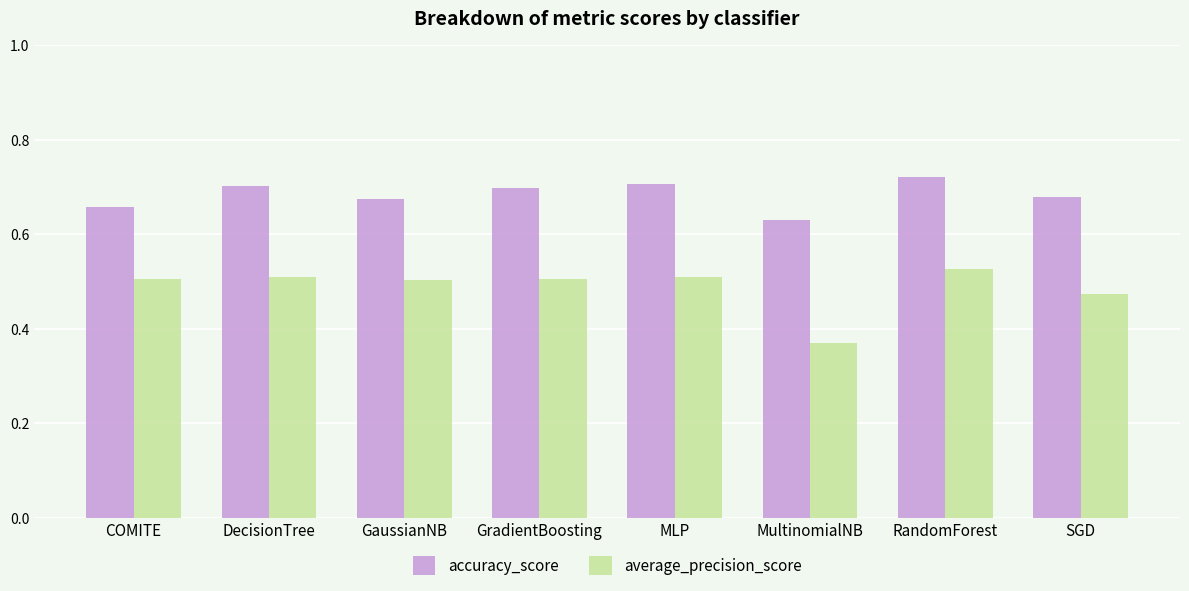

At GaussianNB, list the series in order from smallest to largest.

average_precision_score, accuracy_score